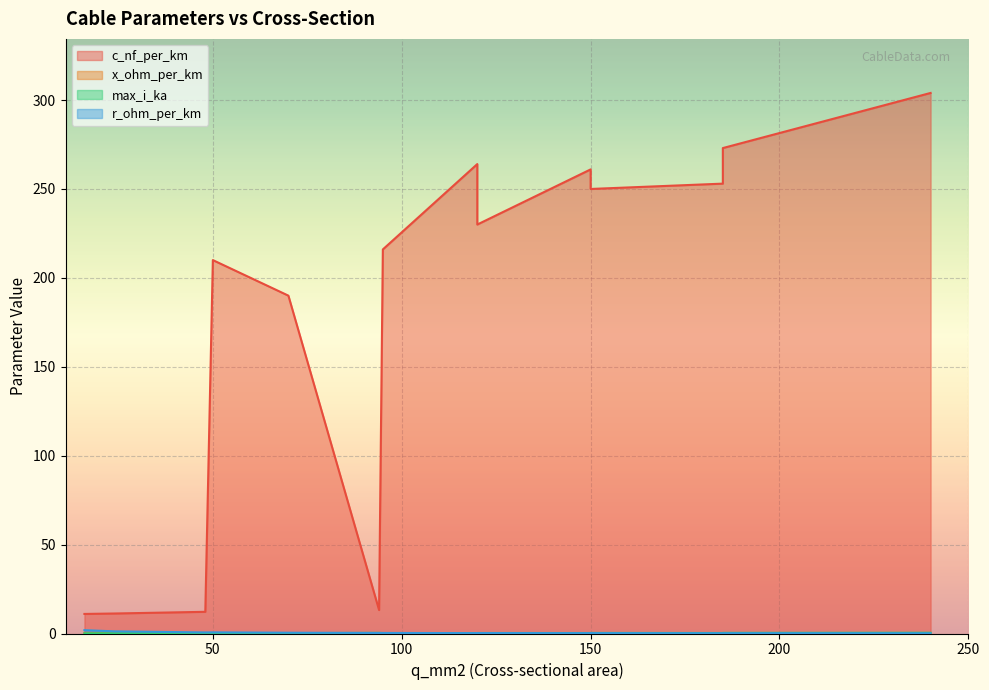

Reading left to right, list all the values displayed in this chart.

c_nf_per_km: 16=11.0	24=11.2	48=12.2	94=13.2	50=210.0	120=264.0	150=261.0	70=190.0	120=230.0	150=250.0	185=253.0	95=216.0	185=273.0	240=304.0
x_ohm_per_km: 16=0.3	24=0.3	48=0.3	94=0.3	50=0.1	120=0.1	150=0.1	70=0.1	120=0.1	150=0.1	185=0.1	95=0.1	185=0.1	240=0.1
max_i_ka: 16=0.1	24=0.1	48=0.2	94=0.3	50=0.1	120=0.2	150=0.3	70=0.2	120=0.3	150=0.3	185=0.3	95=0.3	185=0.4	240=0.4
r_ohm_per_km: 16=1.9	24=1.2	48=0.6	94=0.3	50=0.6	120=0.2	150=0.2	70=0.4	120=0.3	150=0.2	185=0.2	95=0.3	185=0.2	240=0.1